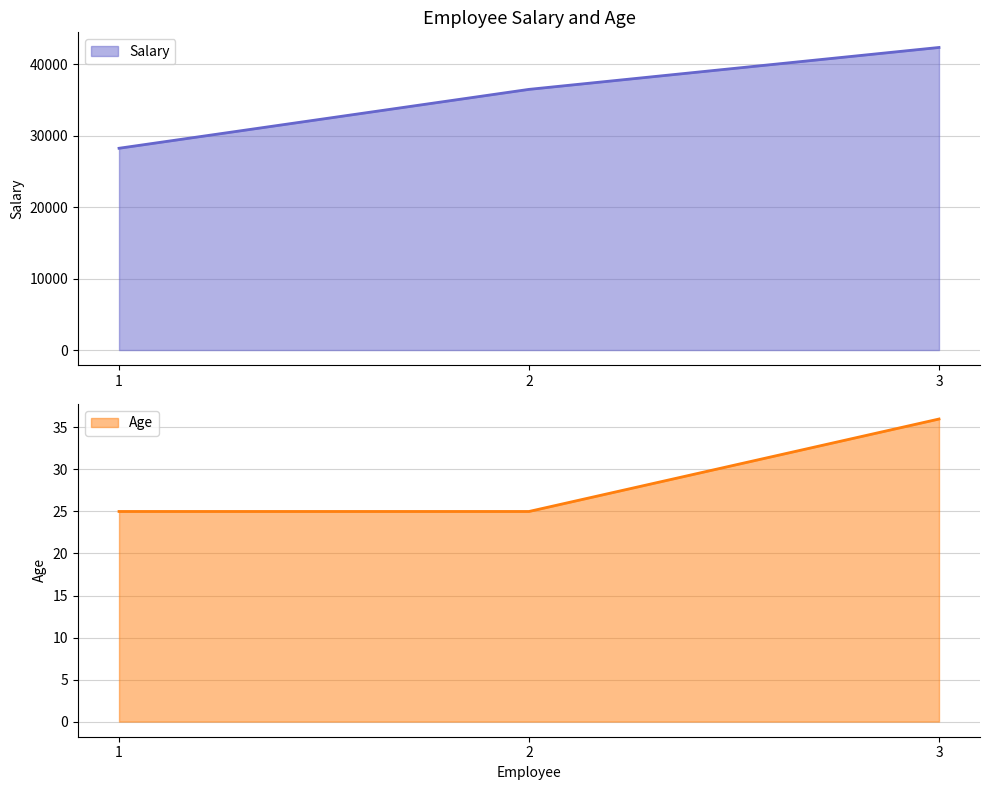

Which category has the highest value in the Salary series?

3